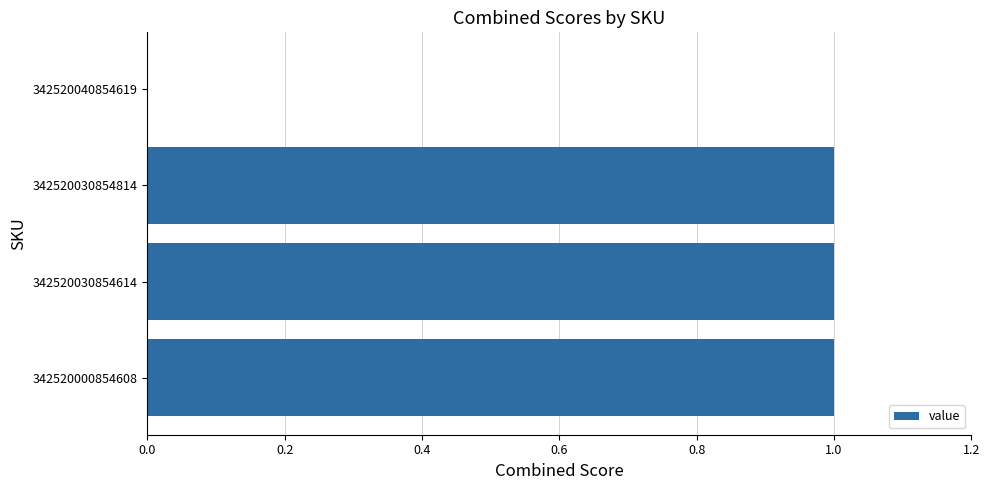

The value at 342520030854814 is 2. True or false?

False